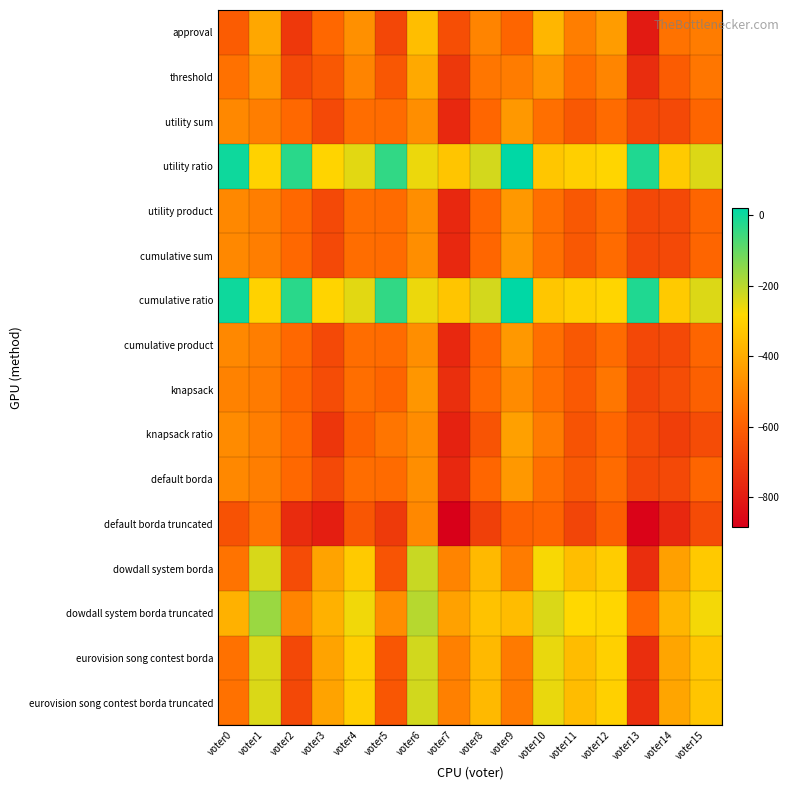

At which category is the sum across all series the highest?

voter6